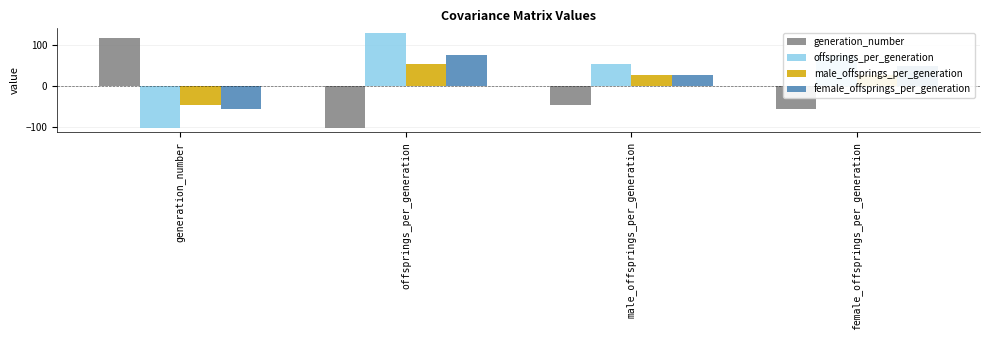

What are all the series names shown in the legend?

generation_number, offsprings_per_generation, male_offsprings_per_generation, female_offsprings_per_generation